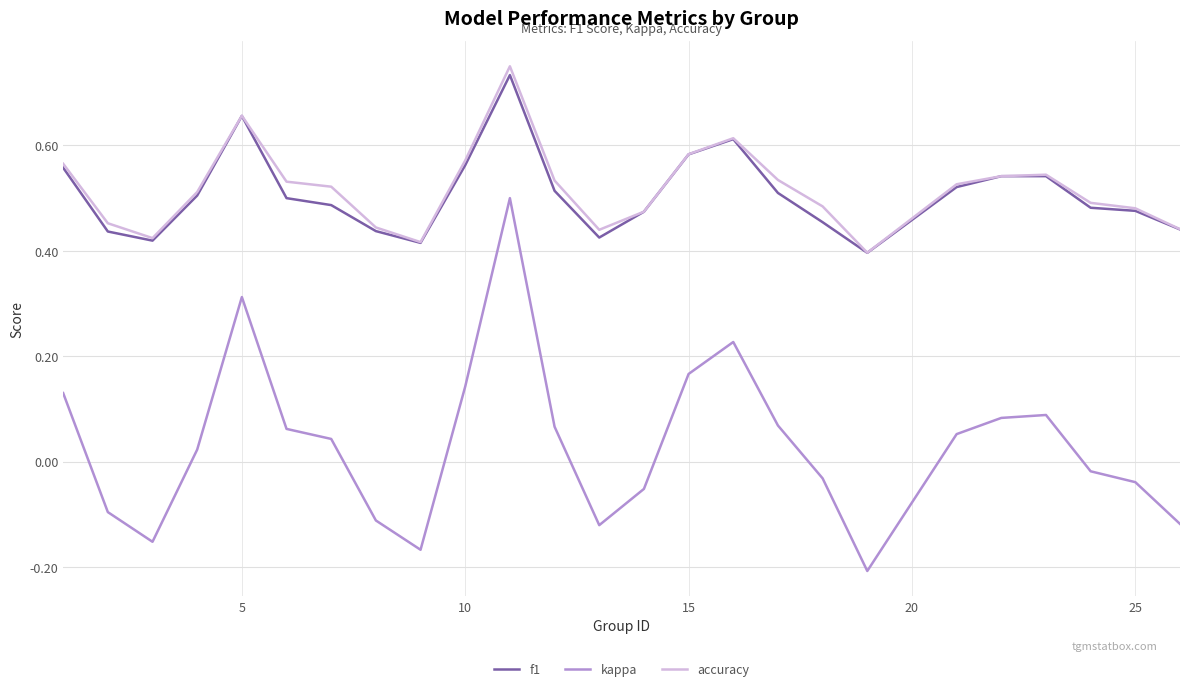

Which series has the largest range (max minus min)?

kappa